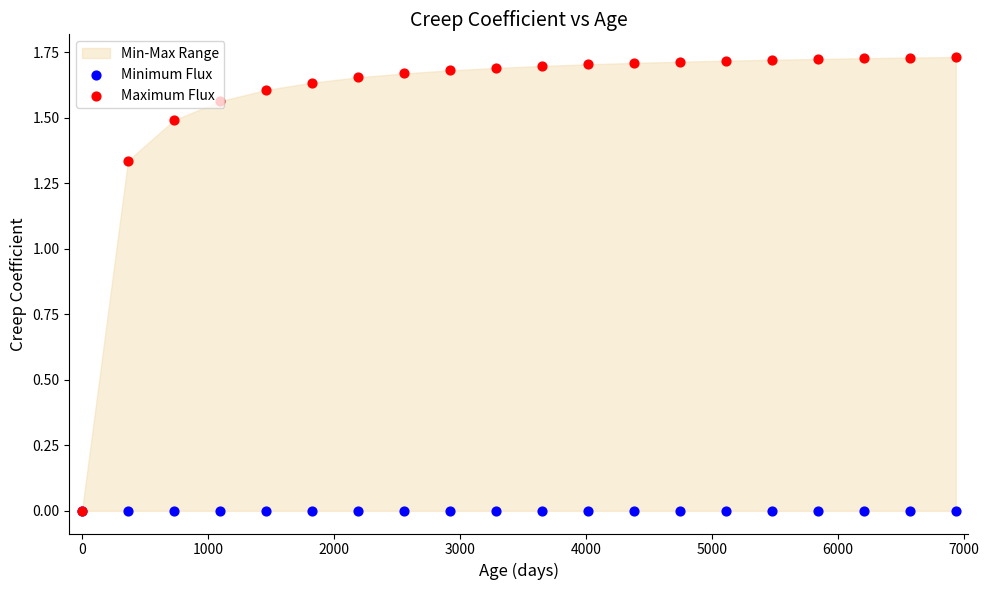

Which series contains the highest Y value?

Maximum Flux